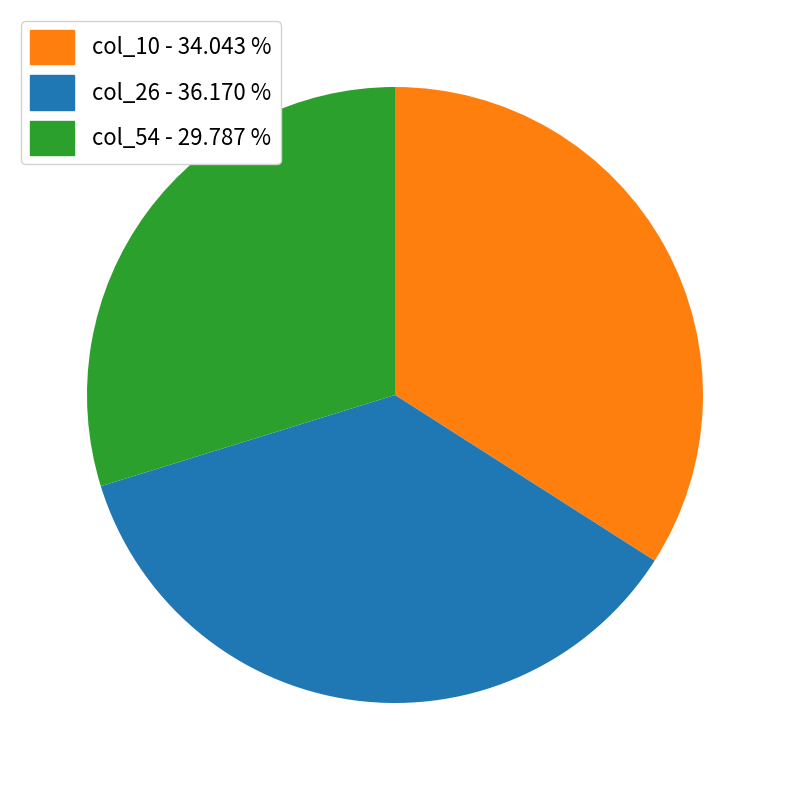

What is the smallest slice in the pie chart?

col_54 - 29.787 %